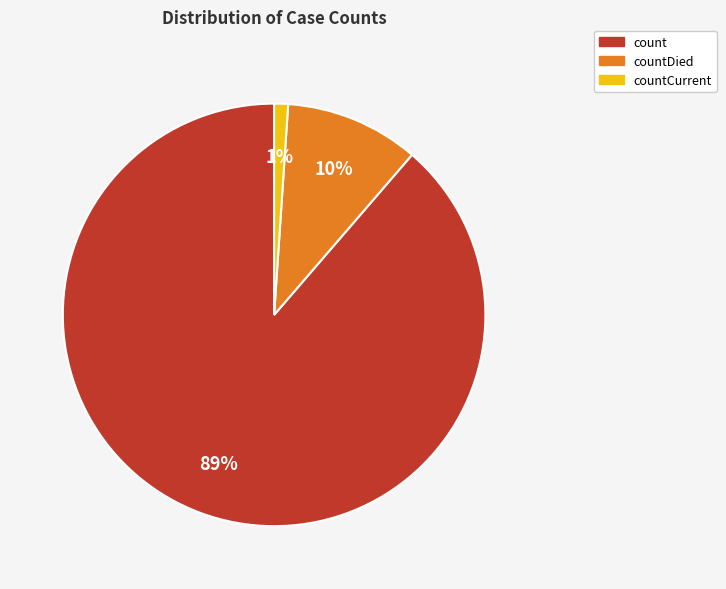

Which category has the biggest portion of the pie?

count